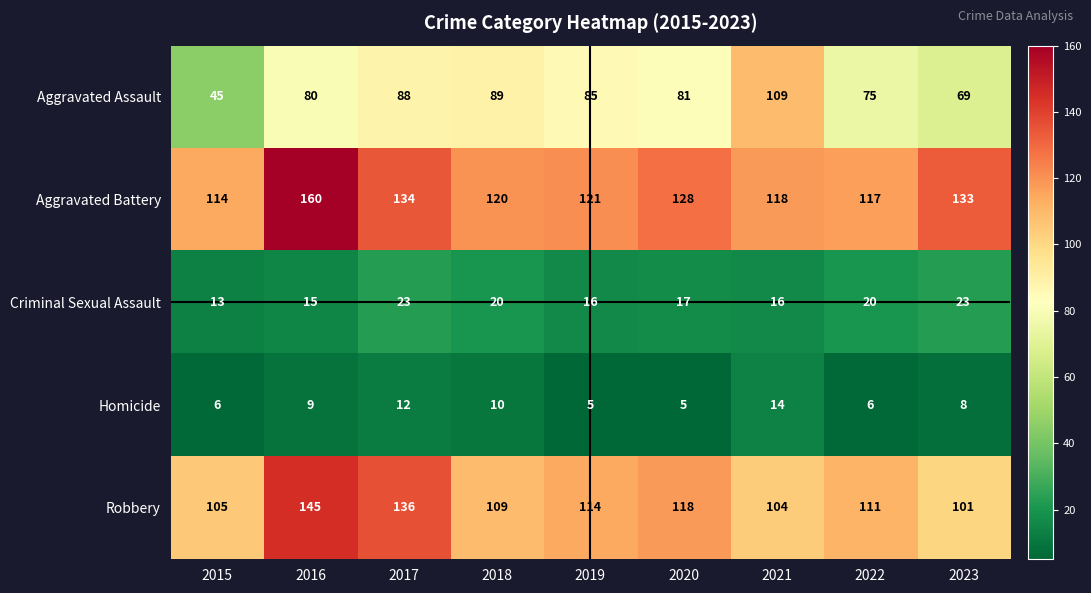

Which category has the highest value in the Aggravated Battery series?

2016